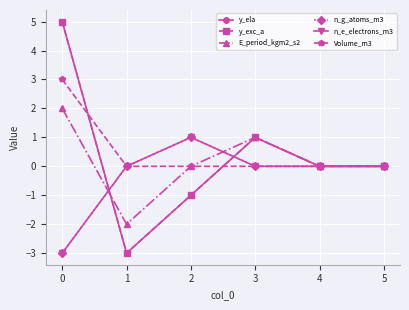

Does the chart have visible grid lines?

Yes